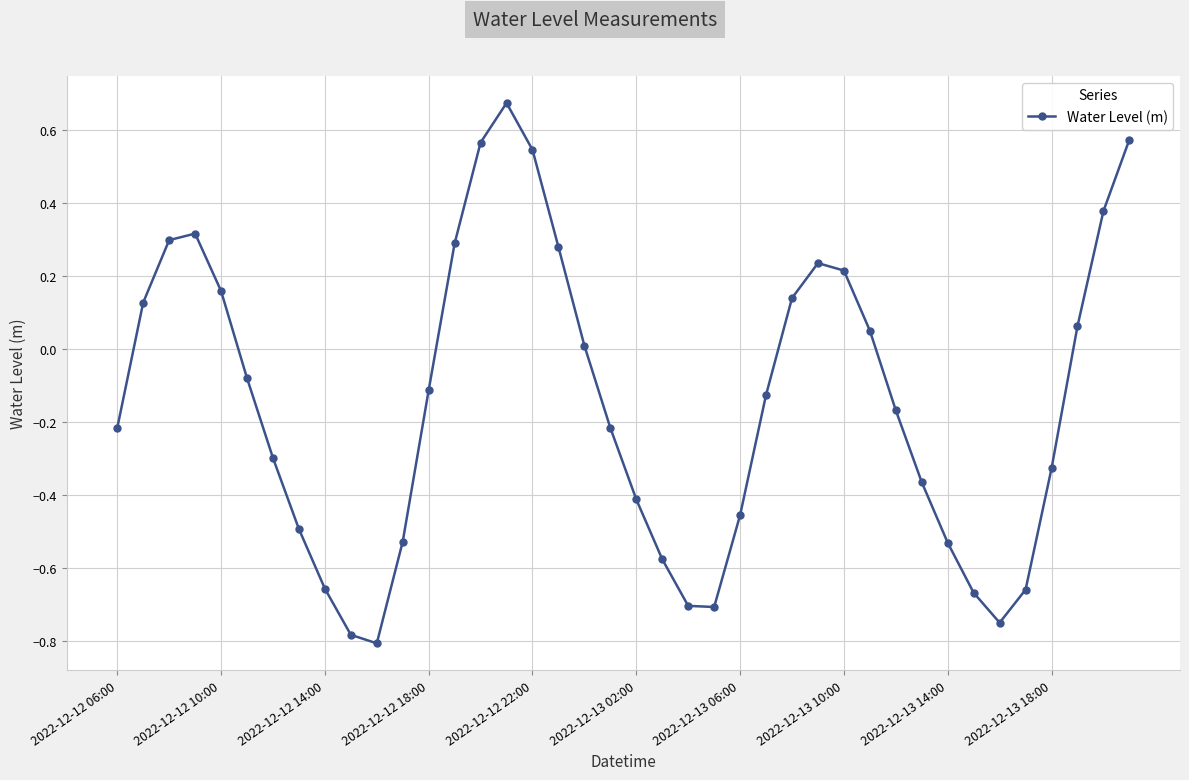

What is the difference between the maximum and minimum values?

1.5